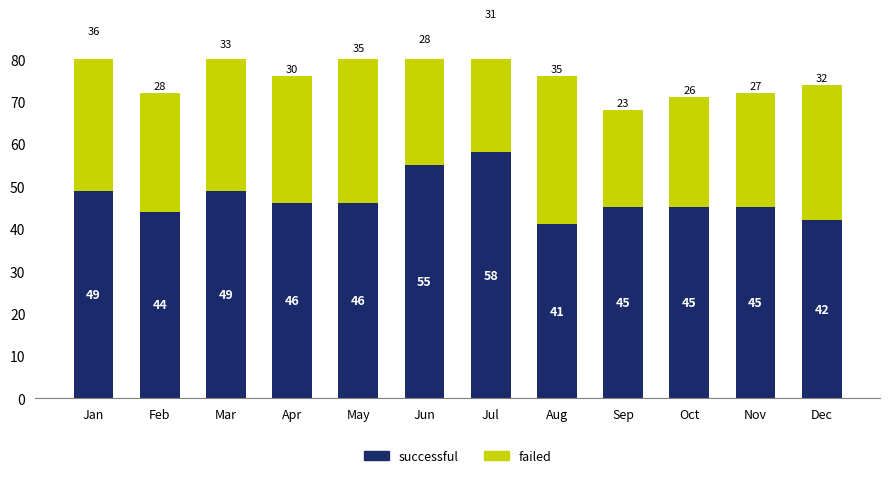

How many values in the successful series are below 46?

6